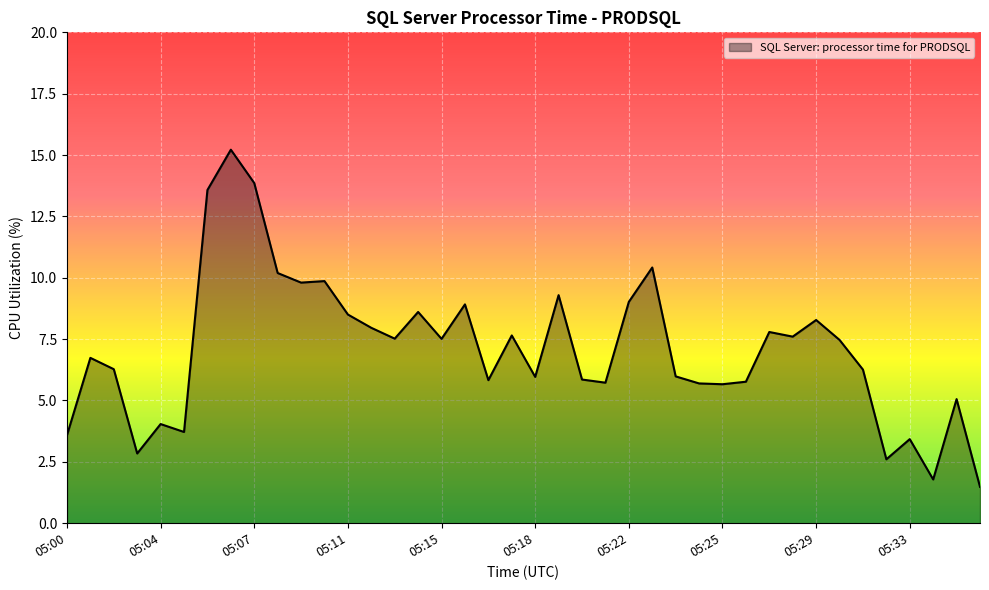

What is the difference between the maximum and minimum values?

13.7